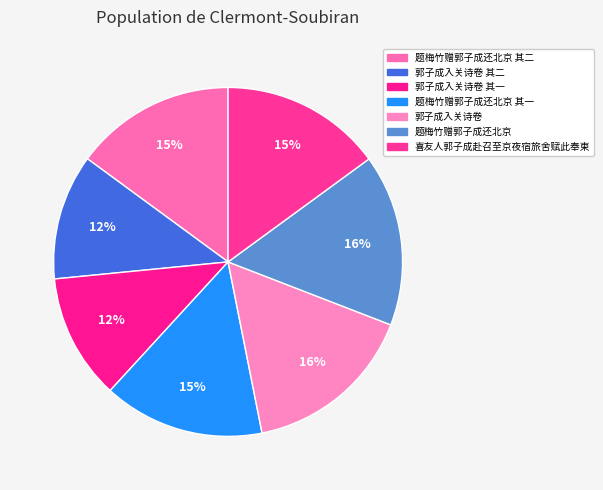

Count the number of slices in the pie.

7